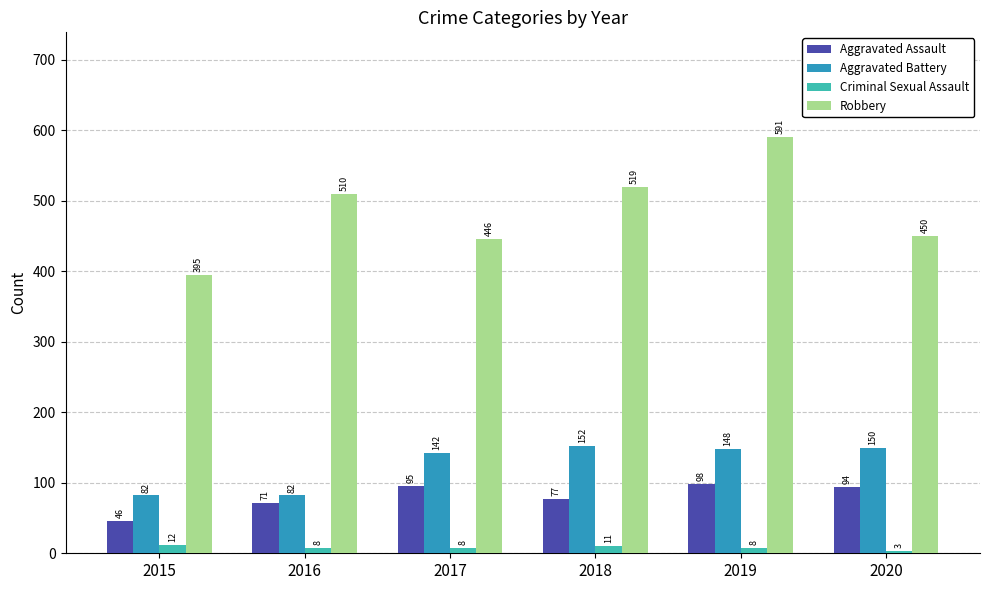

What value does the Criminal Sexual Assault series have at 2016?

8